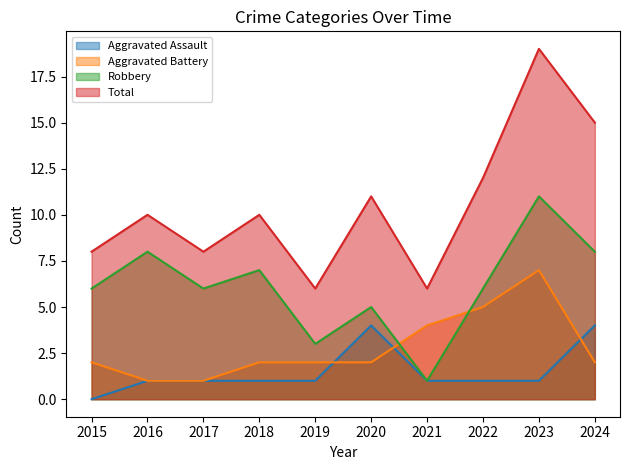

At which category is the sum across all series the highest?

2023